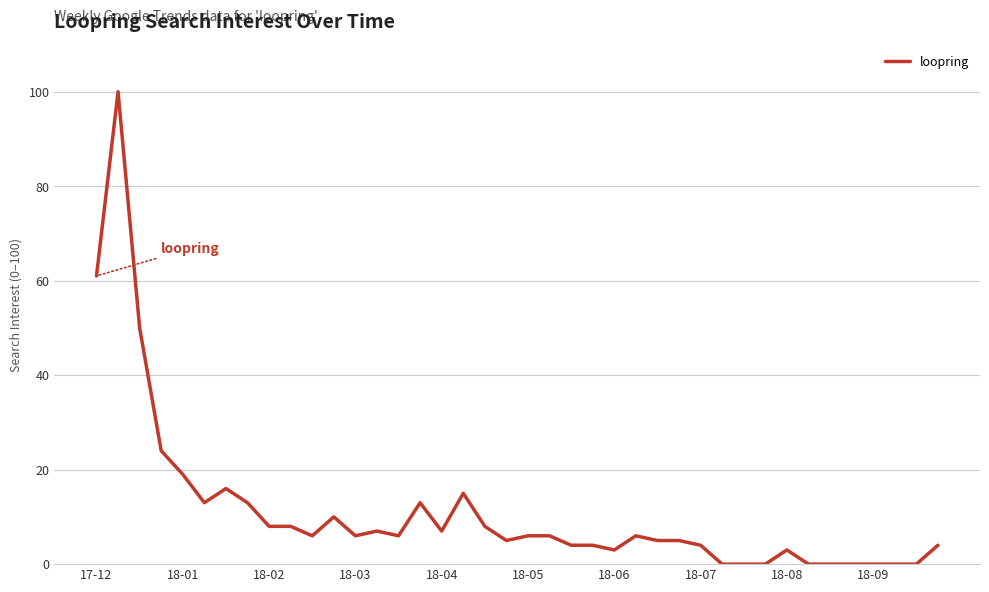

What is the greatest value displayed?

100